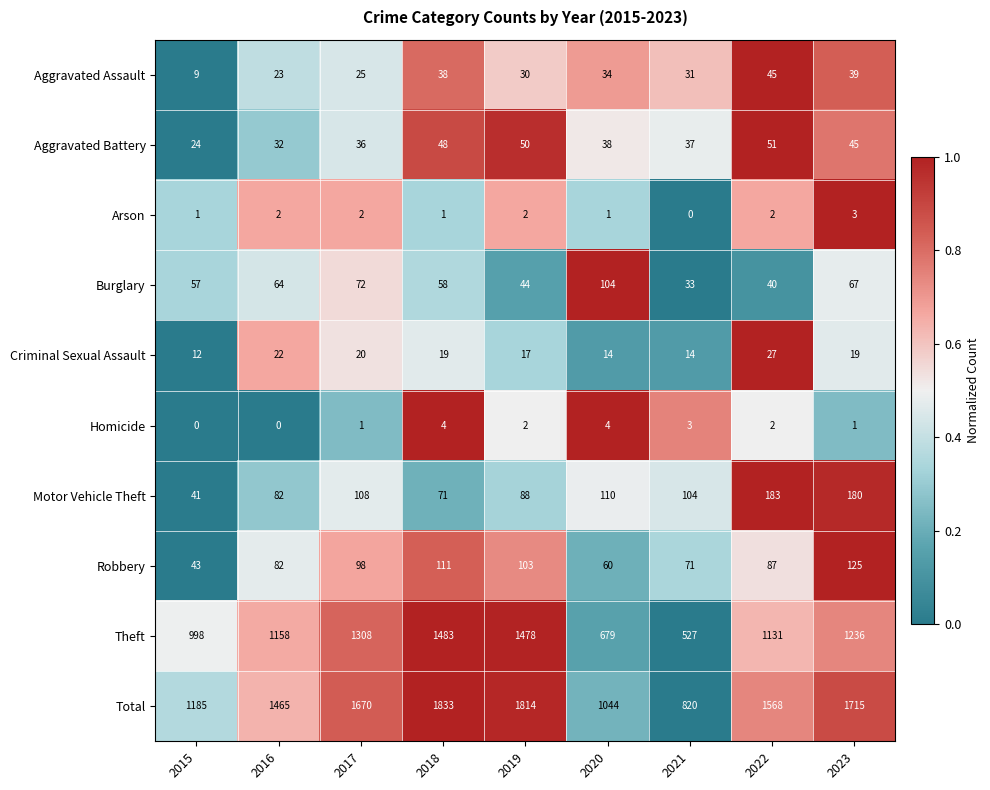

At which label does Robbery reach its minimum?

2015